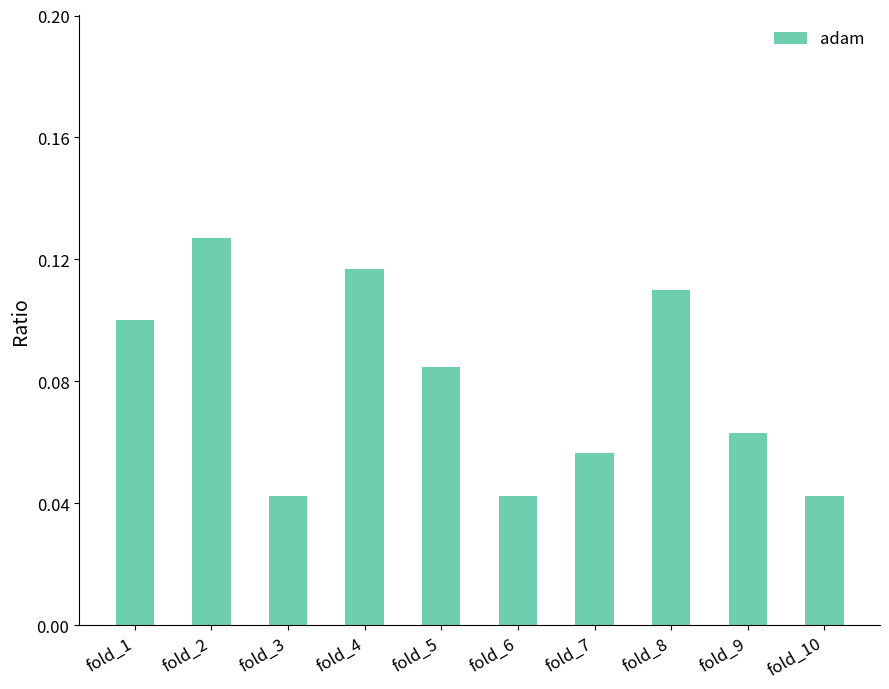

Which has a higher value, fold_3 or fold_5?

fold_5